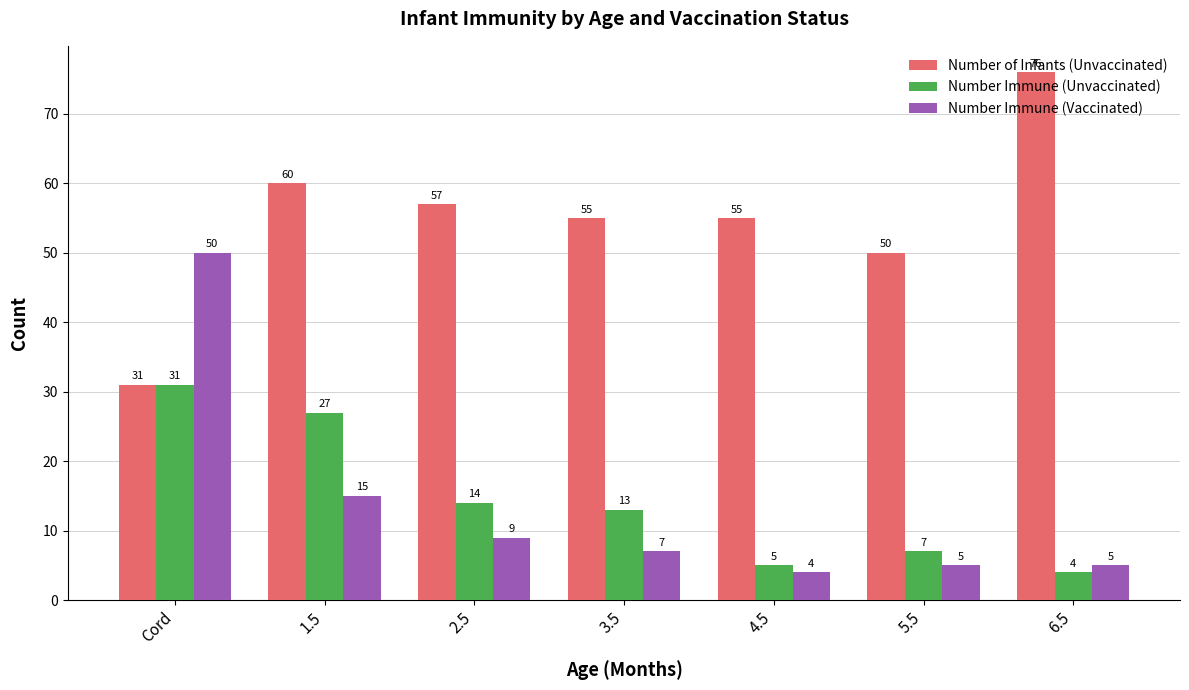

What is the label of the 4th bar from the right?

3.5